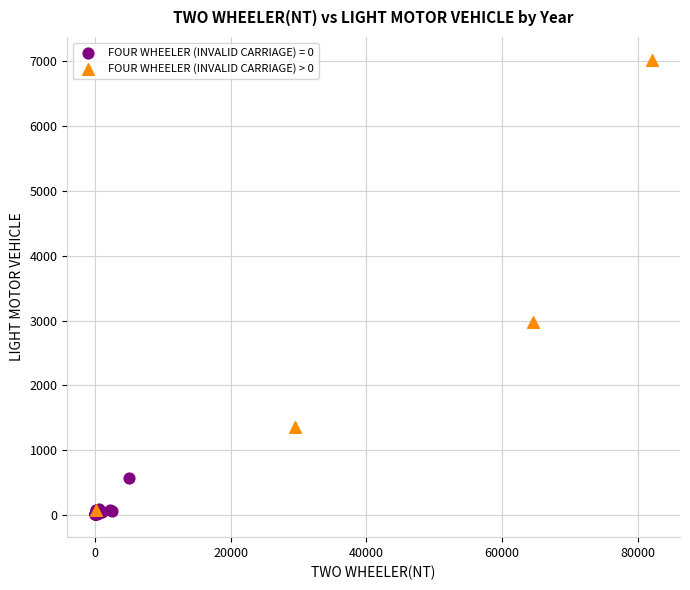

Which series has the widest spread of Y values?

FOUR WHEELER (INVALID CARRIAGE) > 0